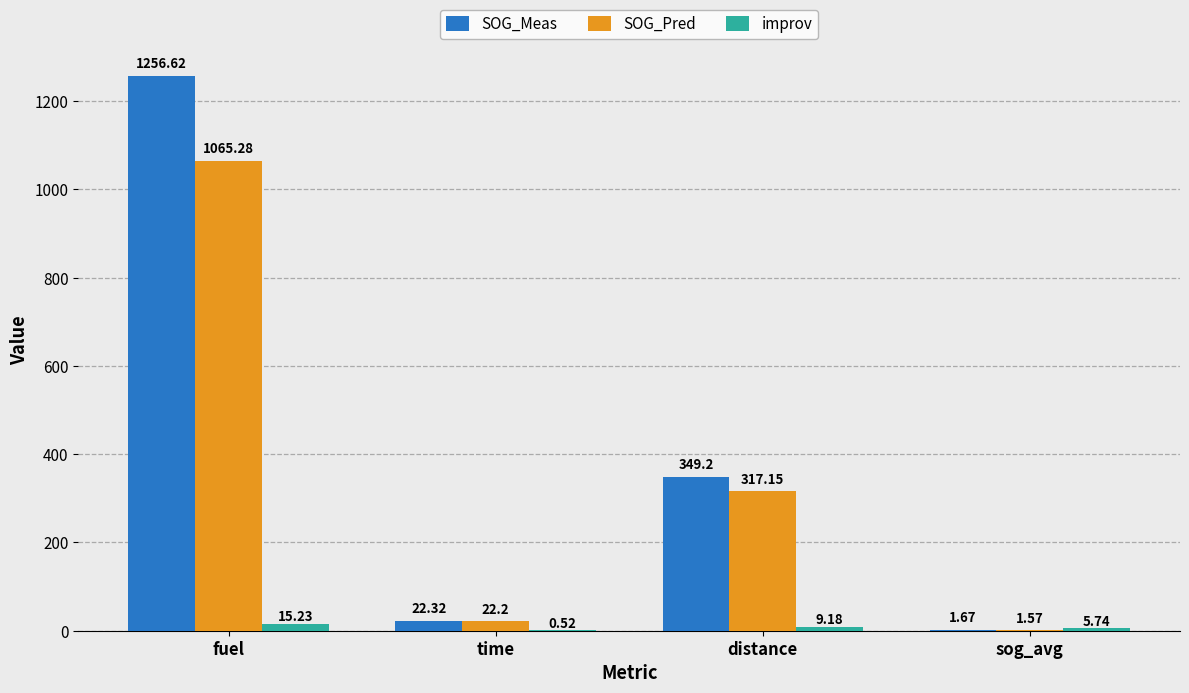

Which series changed the most between fuel and time?

SOG_Meas